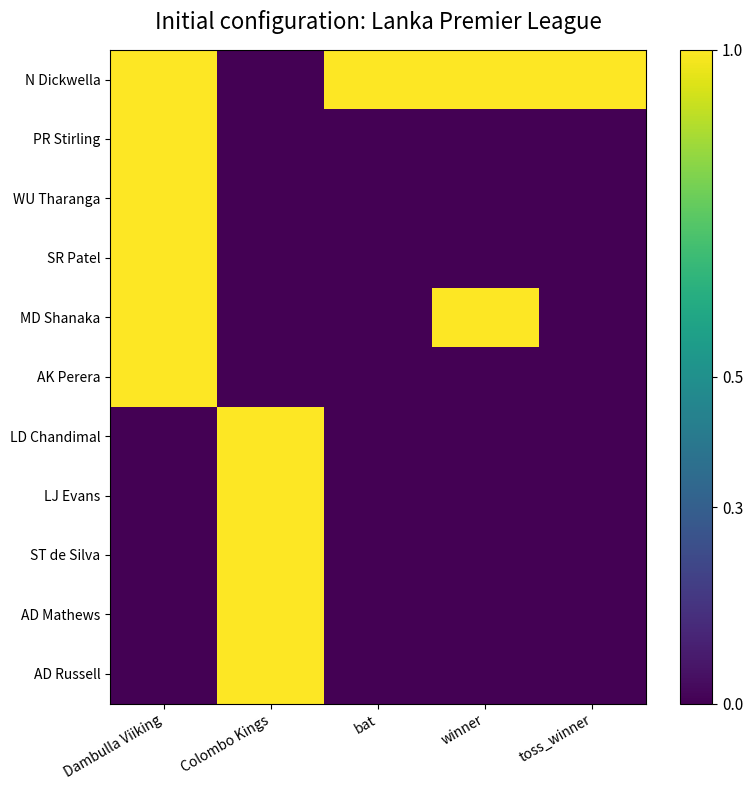

Which has a higher value, Colombo Kings or toss_winner?

toss_winner